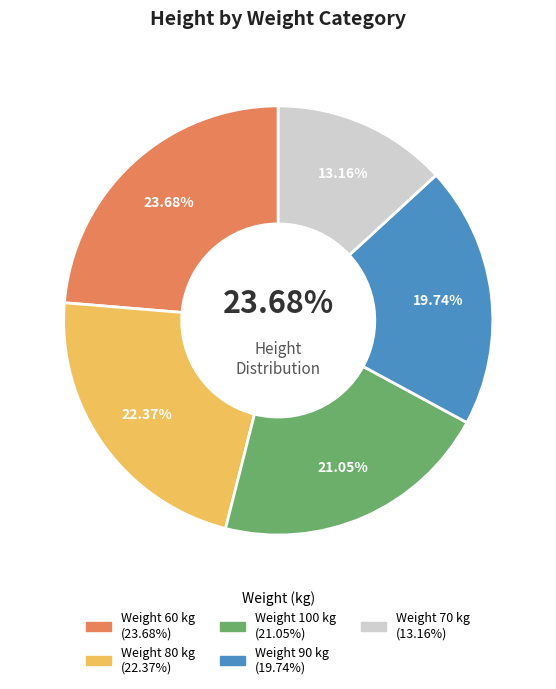

Between 60 and 90, which is larger?

60